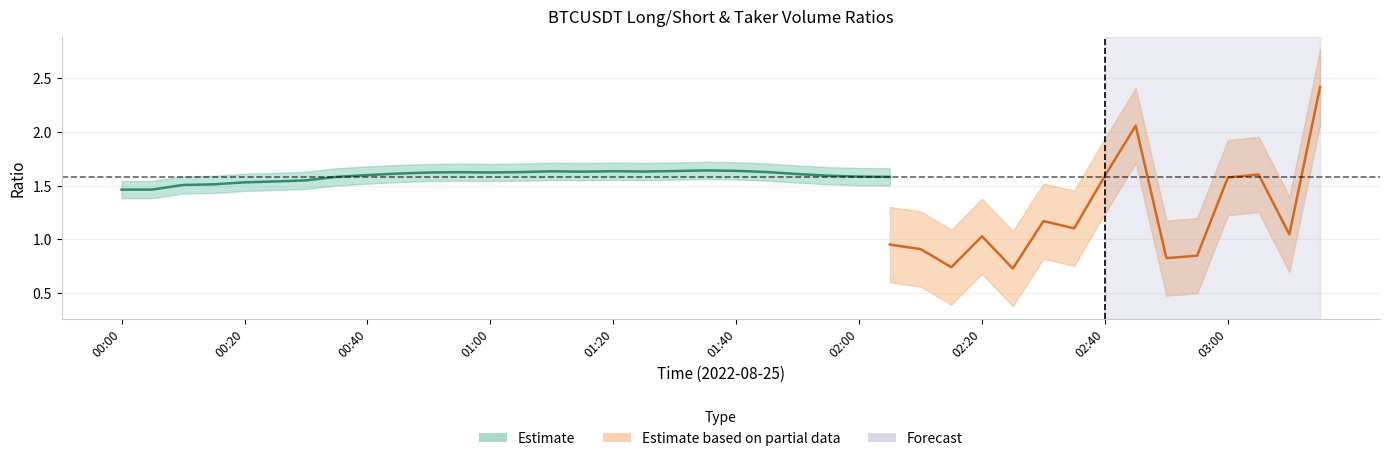

What is the label of the 39th point from the left?

03:10